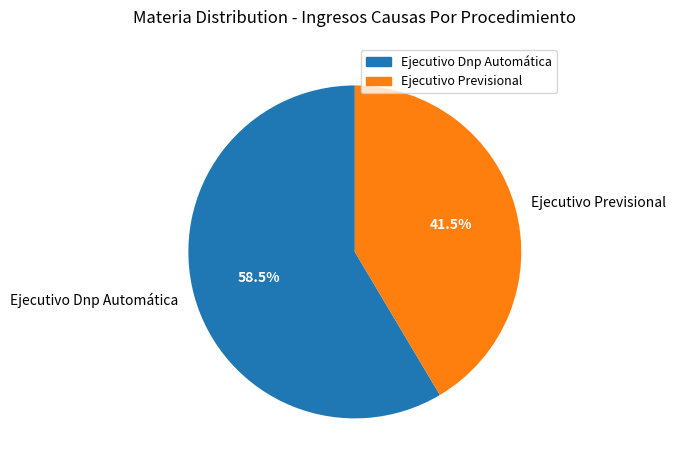

Count the number of slices in the pie.

2